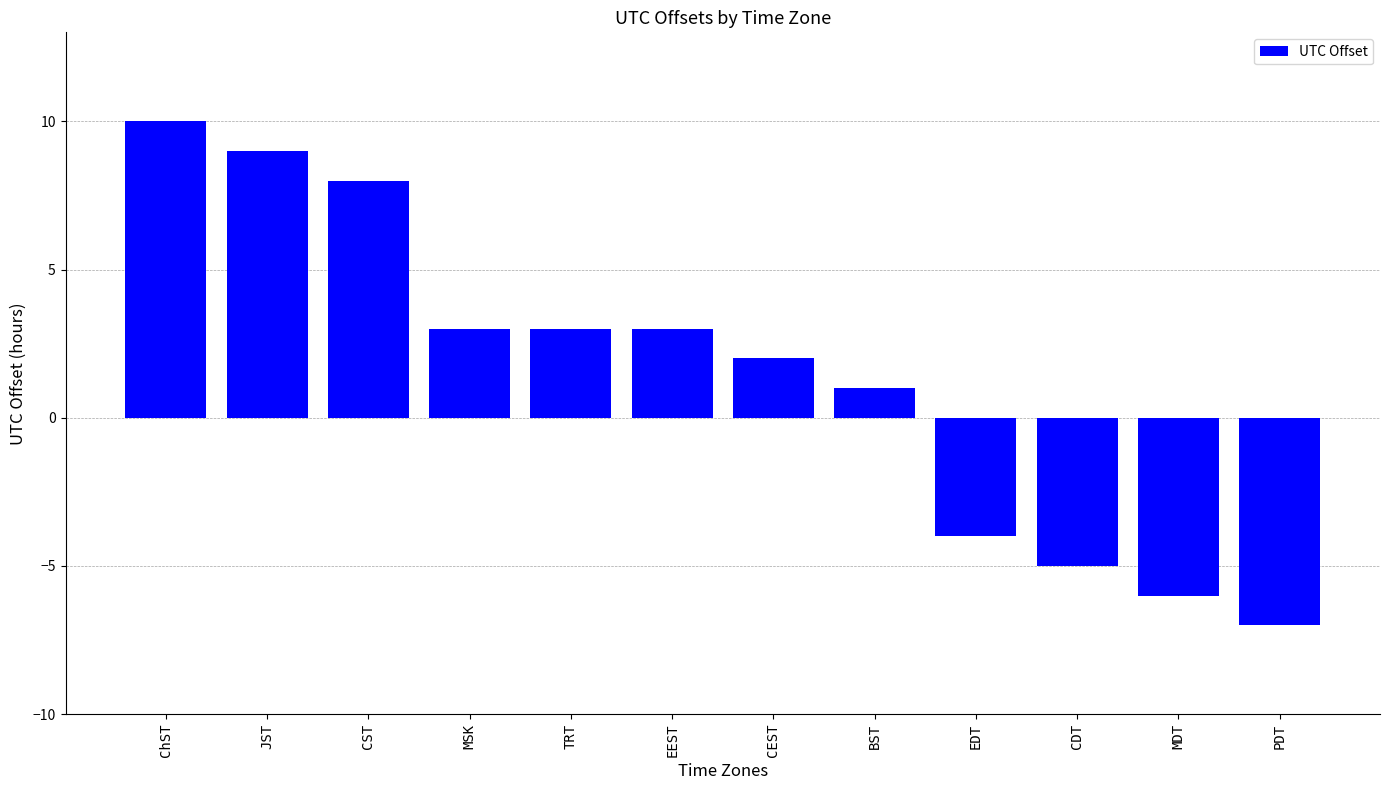

Does the chart contain any negative values?

Yes